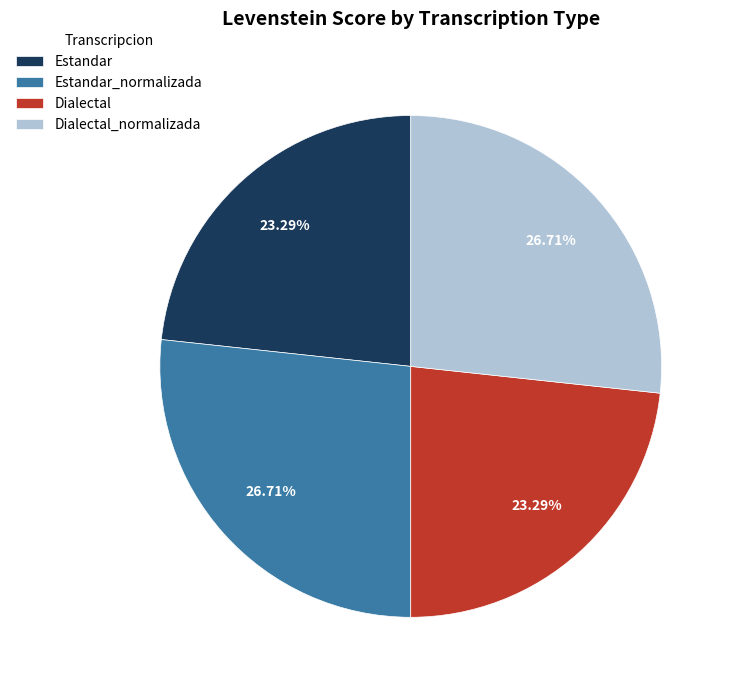

What percentage is the Dialectal_normalizada slice, to the nearest percent?

27%